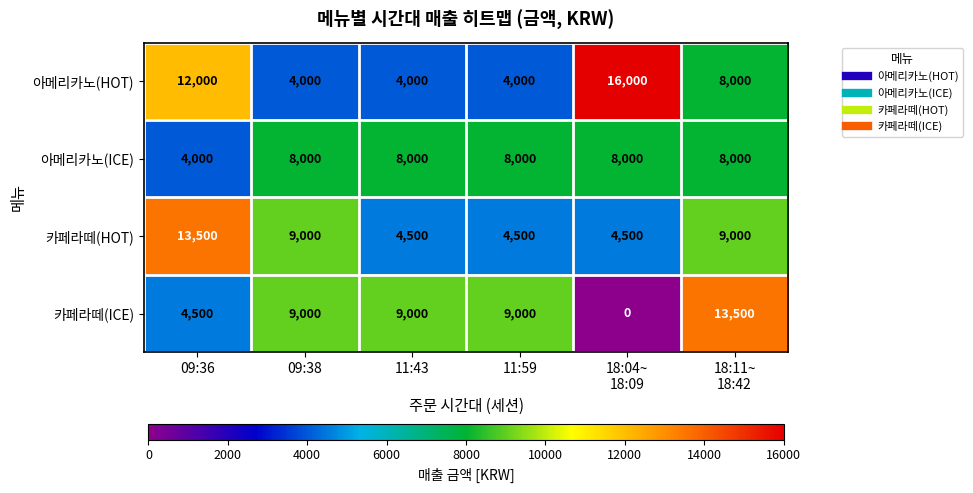

Which series has the largest total across all categories?

아메리카노(HOT)